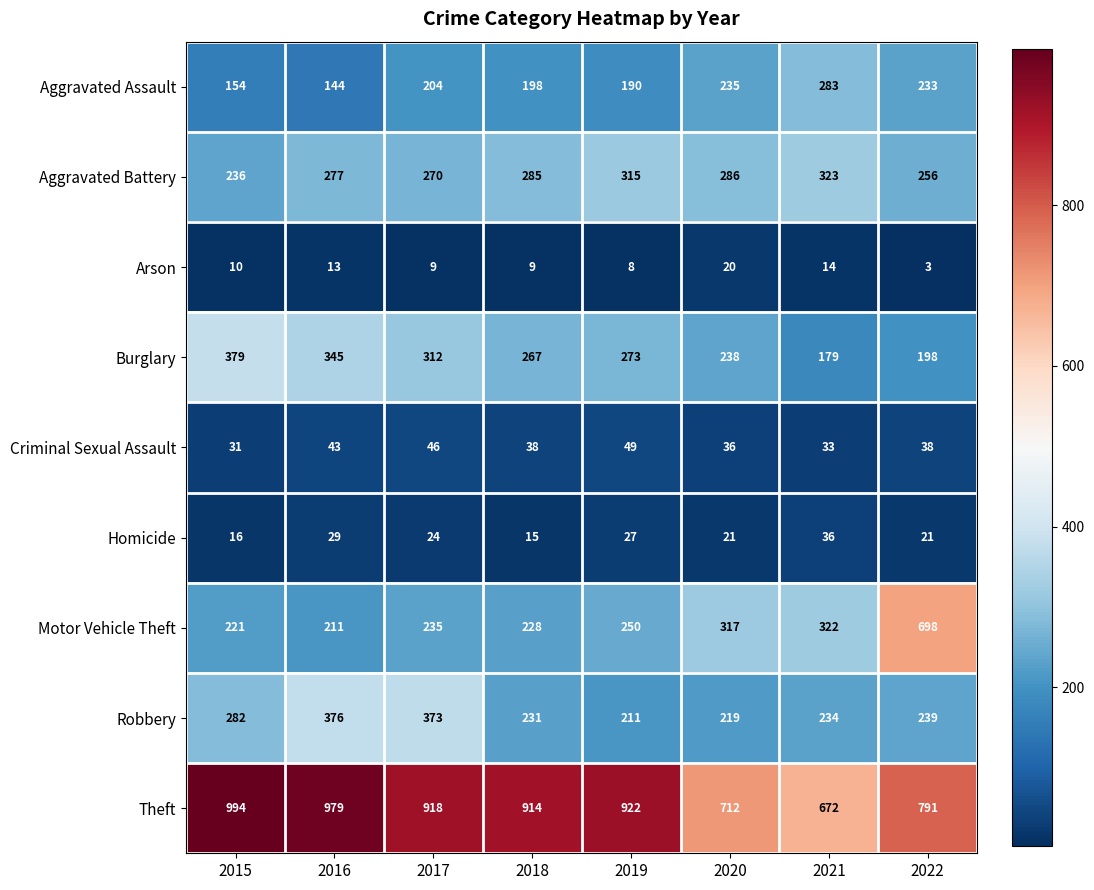

Which label corresponds to the smallest value in the chart?

2022